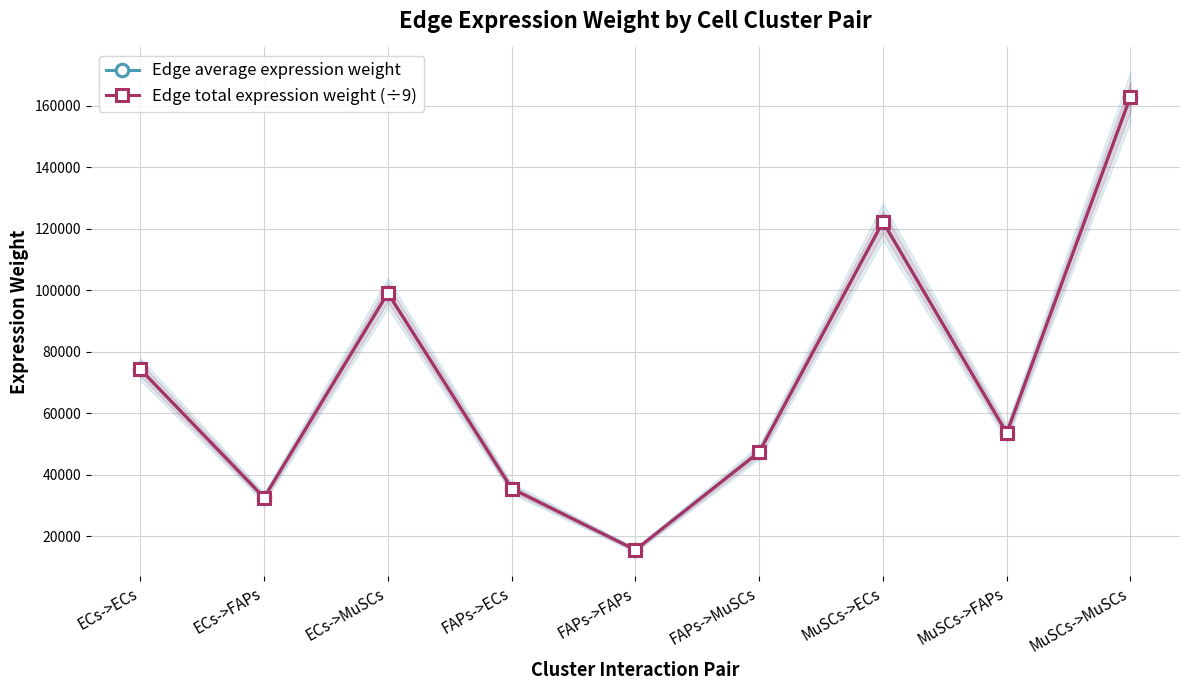

What is the highest value of the Edge total expression weight (÷9) series?

163063.8